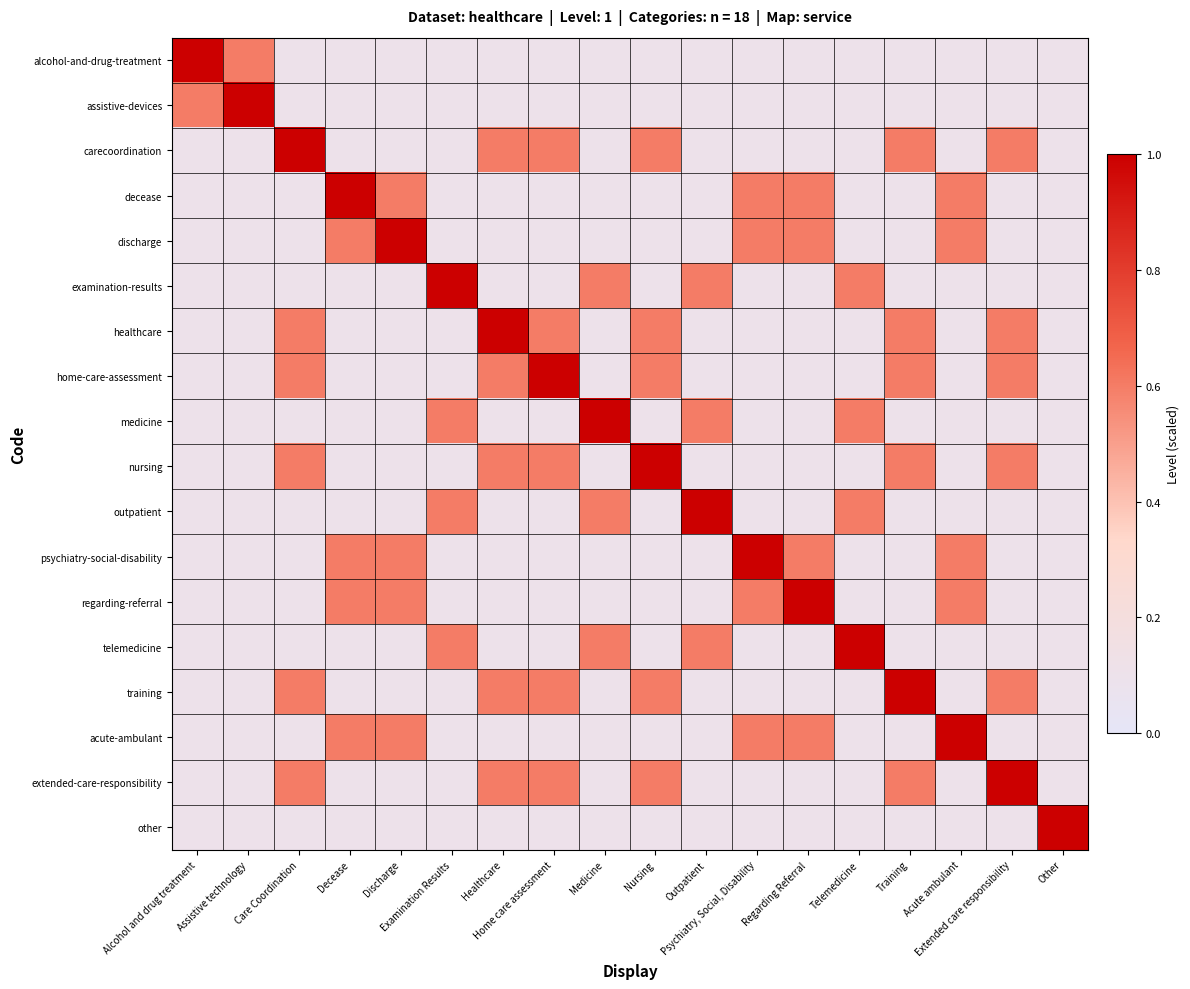

Which series has the largest total across all categories?

carecoordination